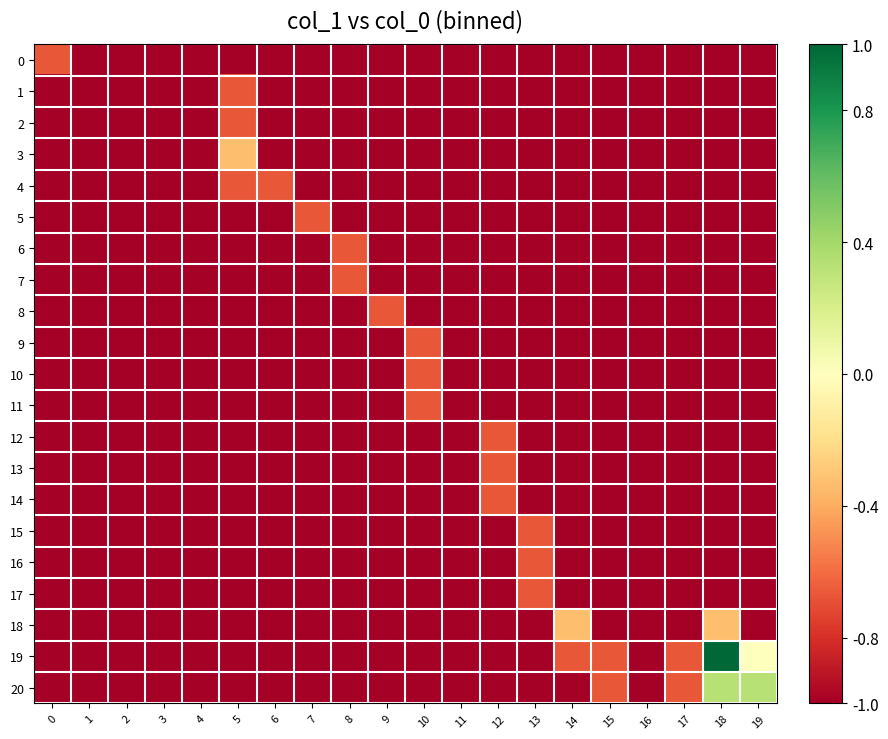

At which category is the sum across all series the highest?

18